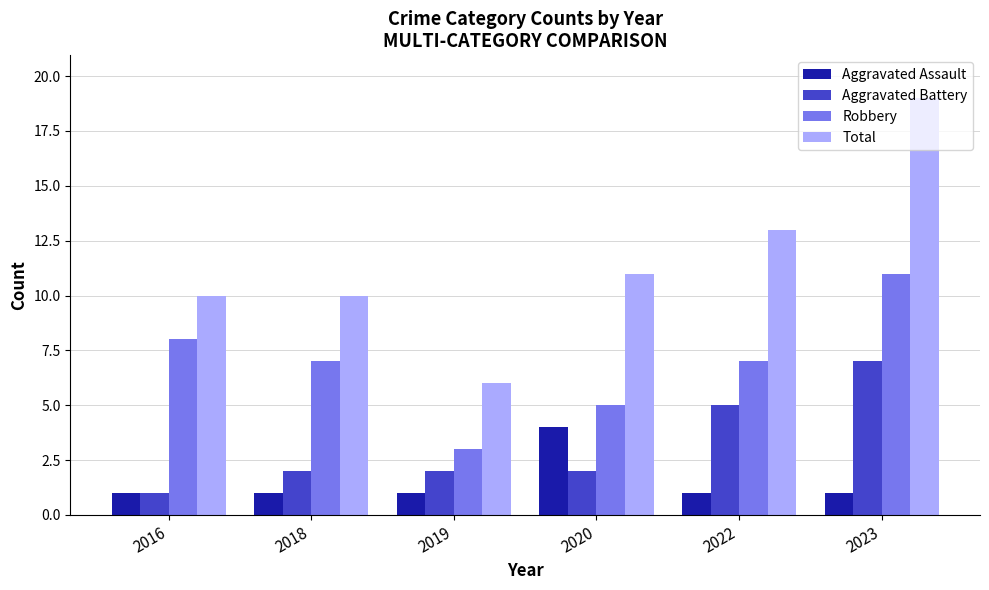

What are all the series names shown in the legend?

Aggravated Assault, Aggravated Battery, Robbery, Total